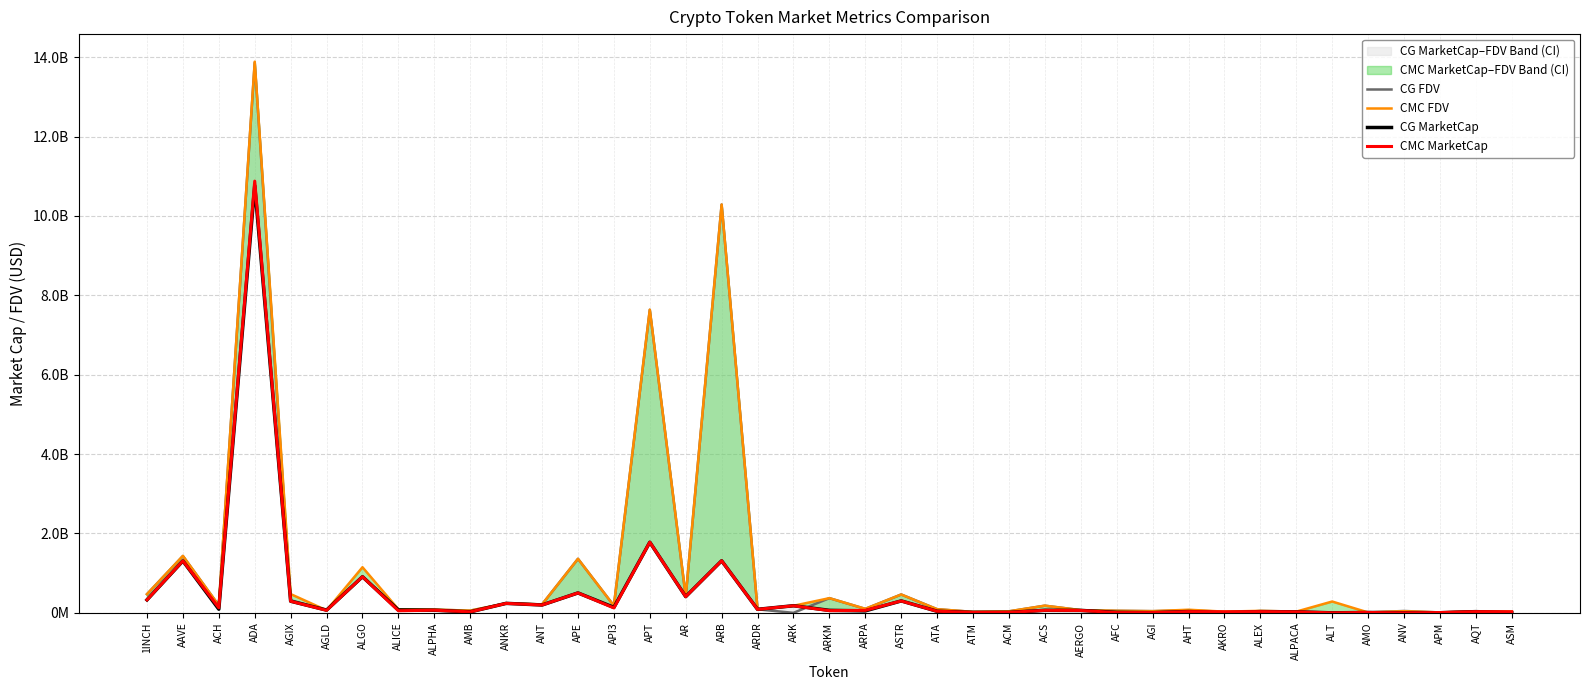

Where do CMC MarketCap and CG FDV first cross each other?

AGLD and ALGO